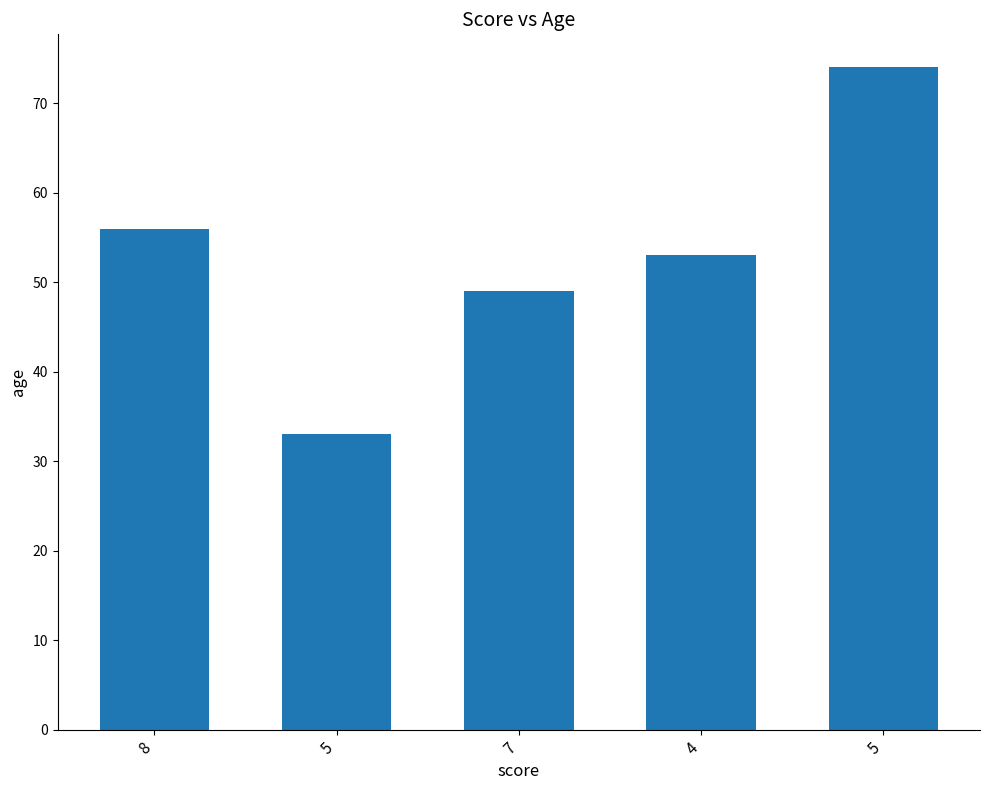

Where does the data first go above 53?

8